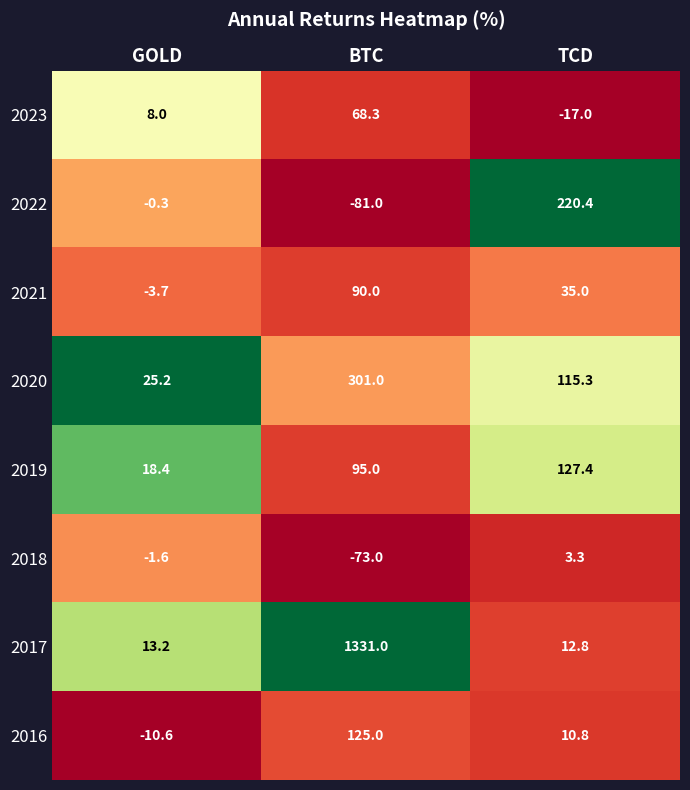

What is the sum of all 2017 values?

1357.0